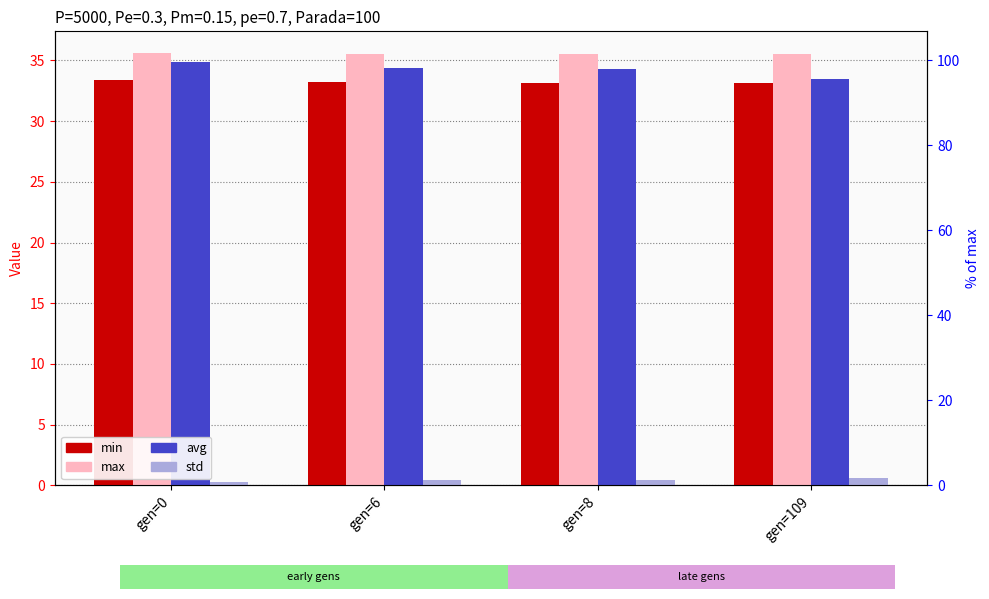

What is the value of the avg bar at the 4th from the left?

33.5